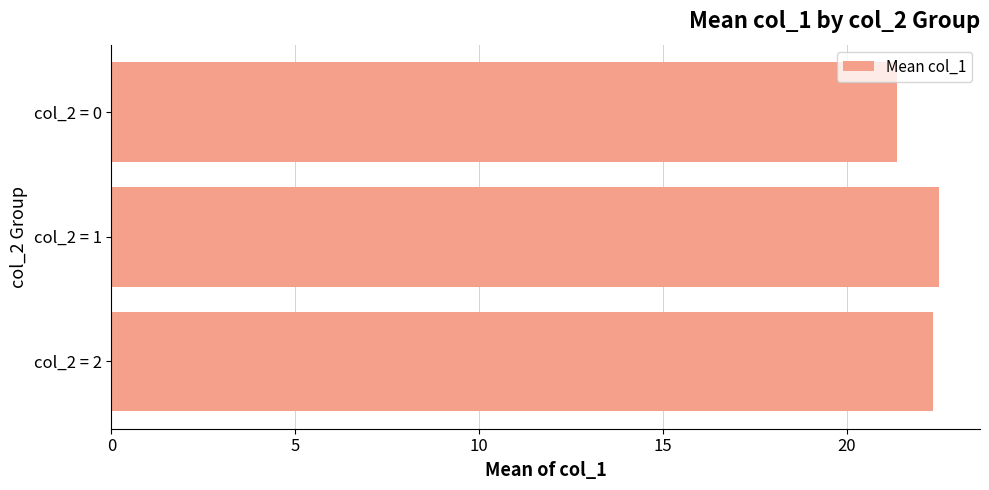

At which category does the chart reach its minimum across all series?

col_2 = 0